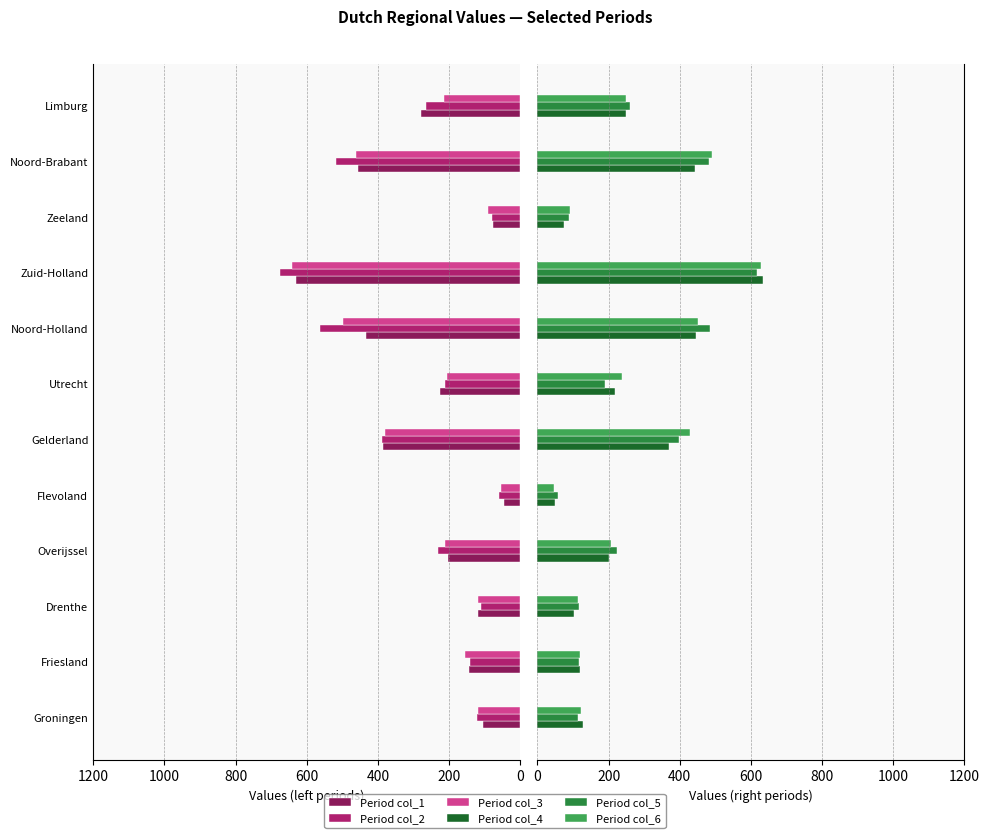

What is the difference between the col_4 values at Zuid-Holland and Utrecht?

414